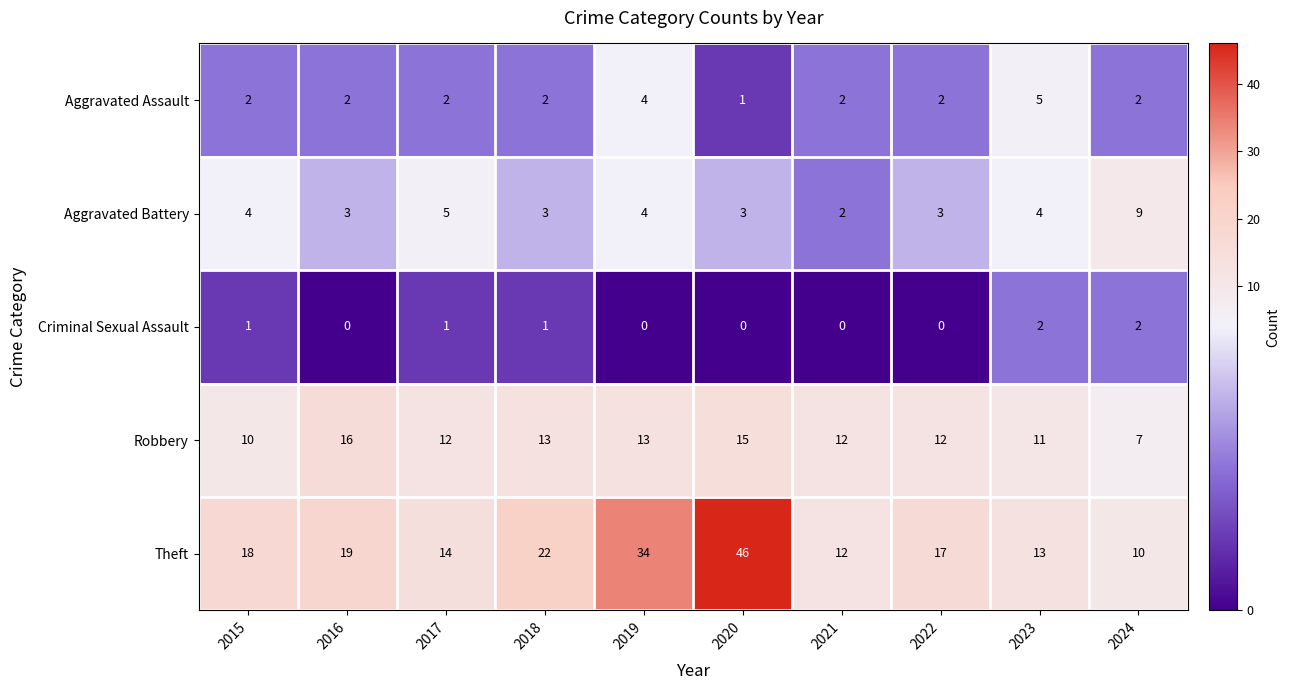

The value of Theft at 2019 is 49. True or false?

False